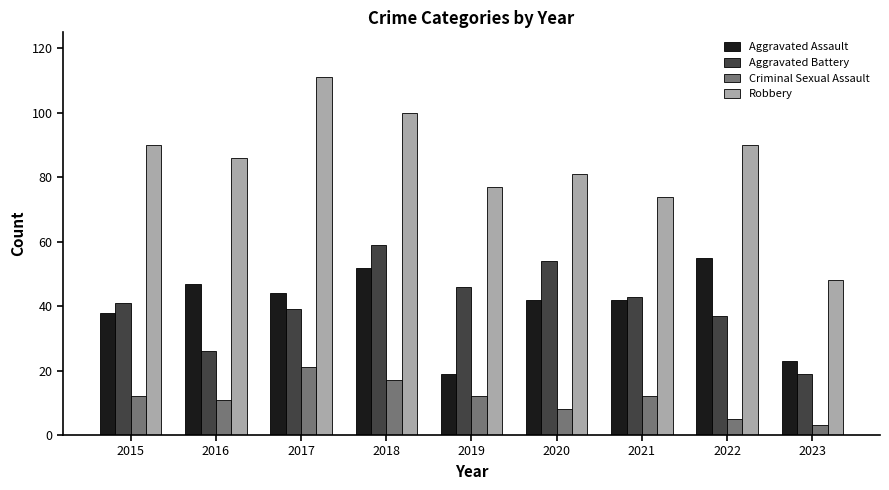

Is it true that Robbery equals 28 at 2015?

False